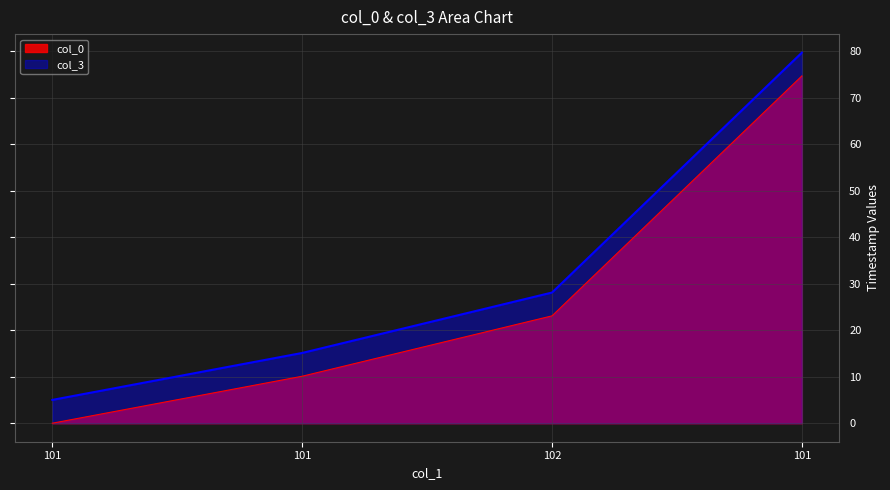

True or false: col_3 and col_0 cross at least once.

False